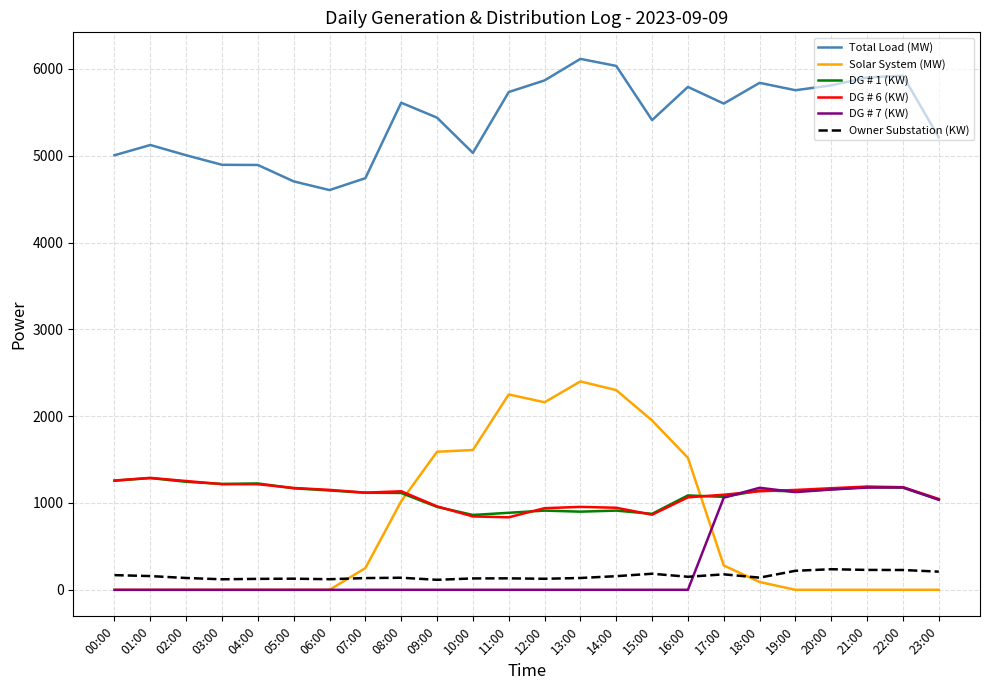

True or false: DG # 1 (KW) and Total Load (MW) intersect in this chart.

False